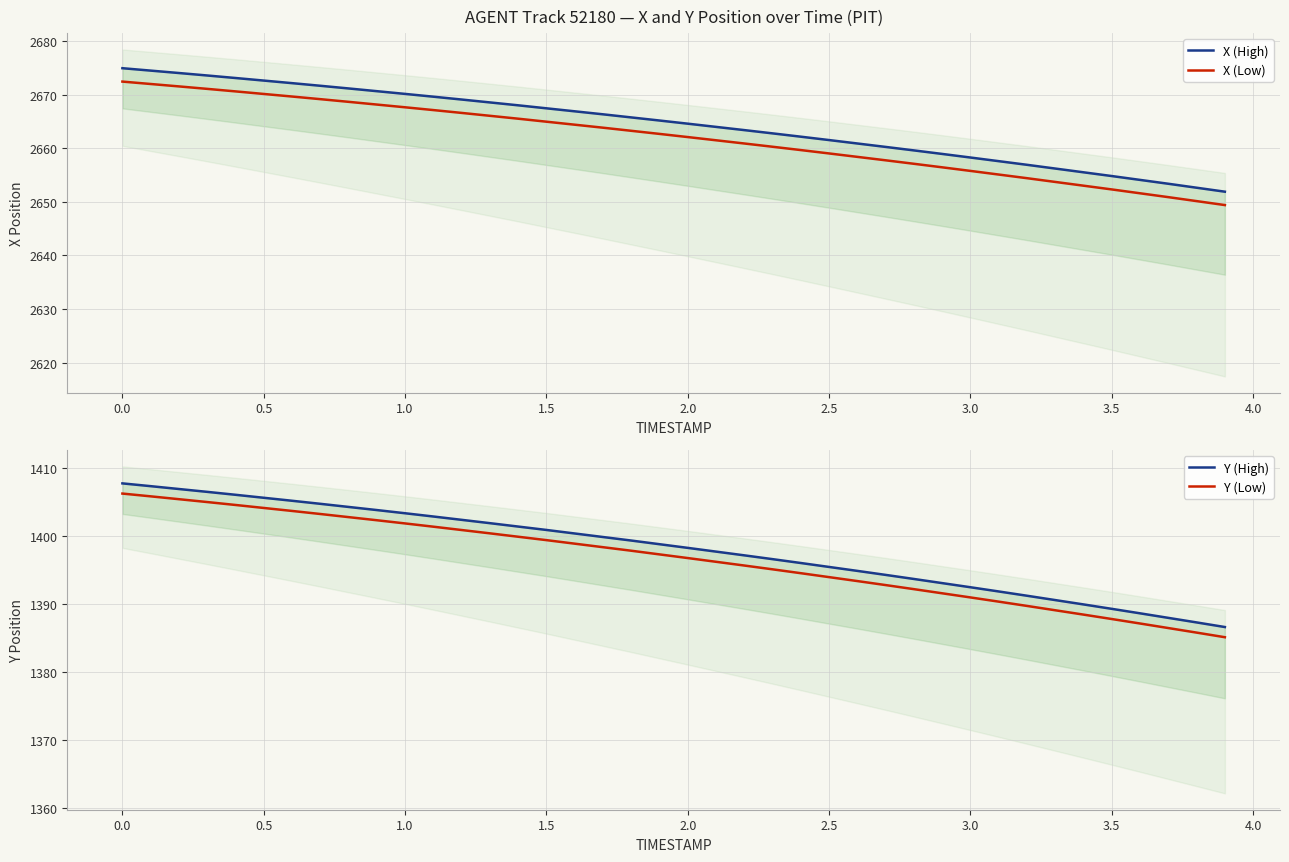

True or false: X (Low) has a value of 3600.5 at 1.5.

False